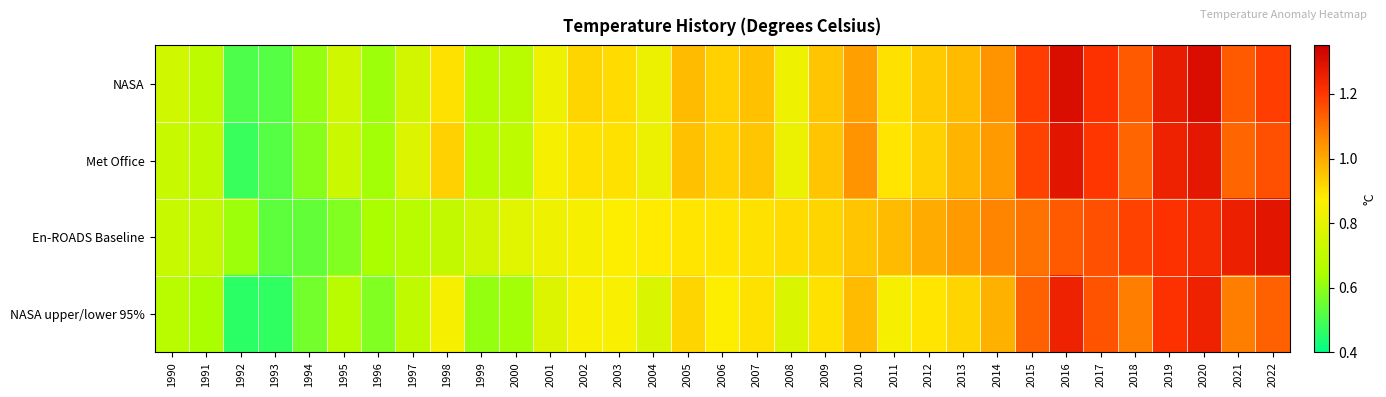

List the series in order of their peak value, highest first.

NASA, Met Office, En-ROADS Baseline, NASA upper/lower 95%